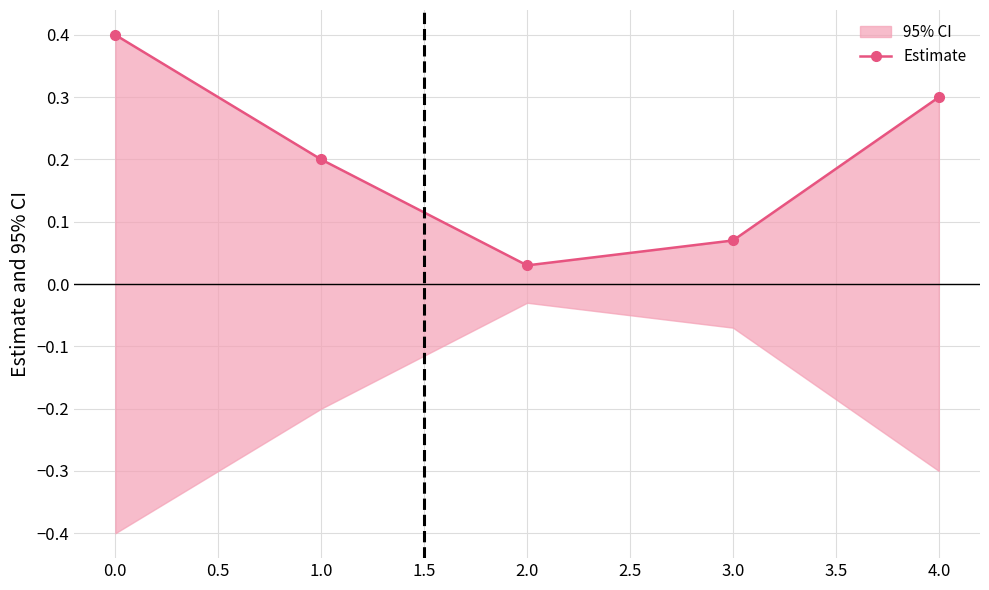

What is the sum of all values?

1.0